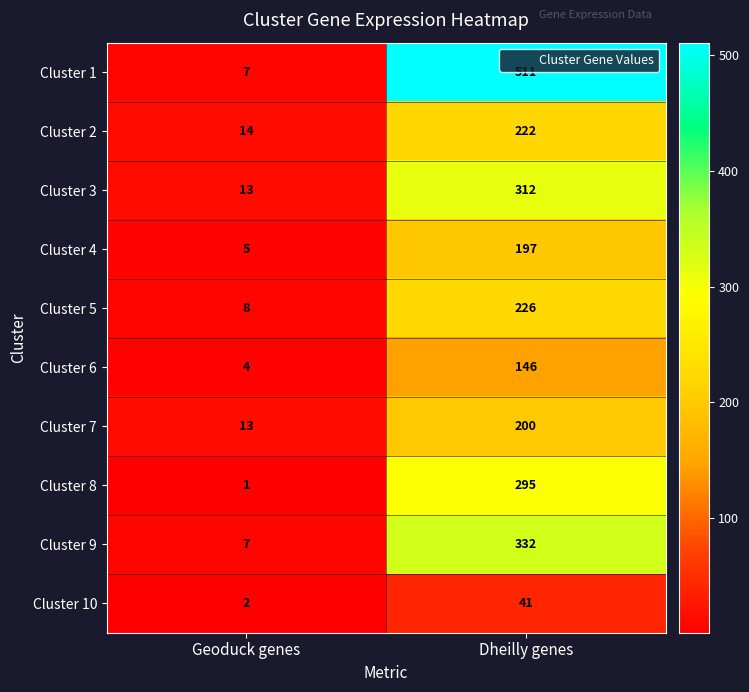

What is the difference between the maximum and minimum values in the Cluster 10 series?

39